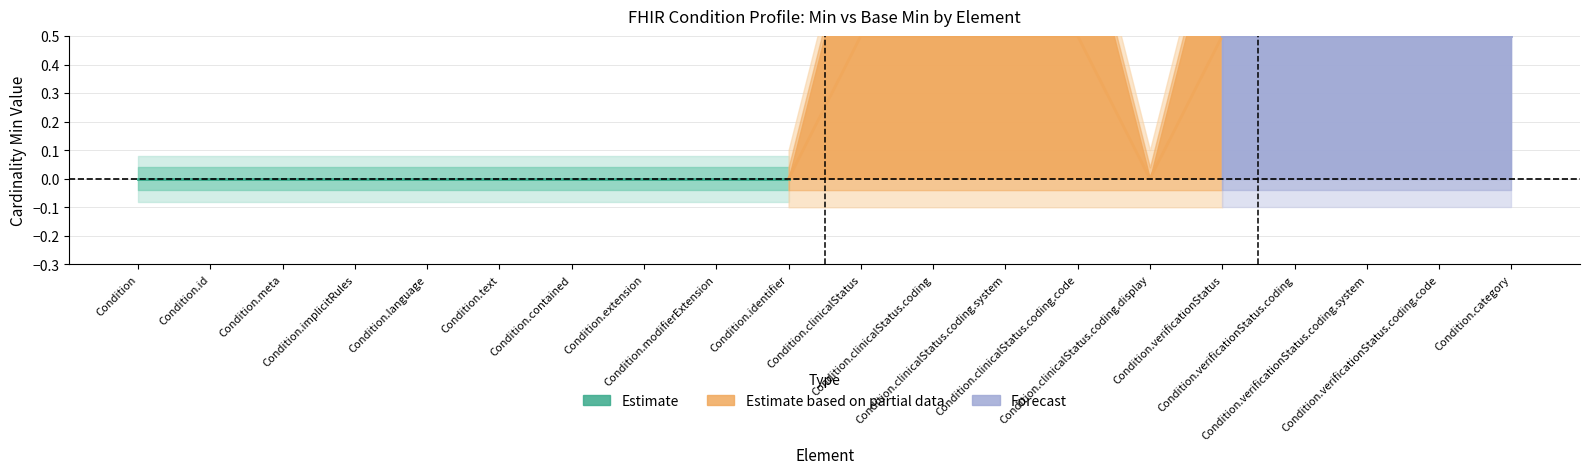

What is the difference between the maximum and second lowest values in the Min series?

1